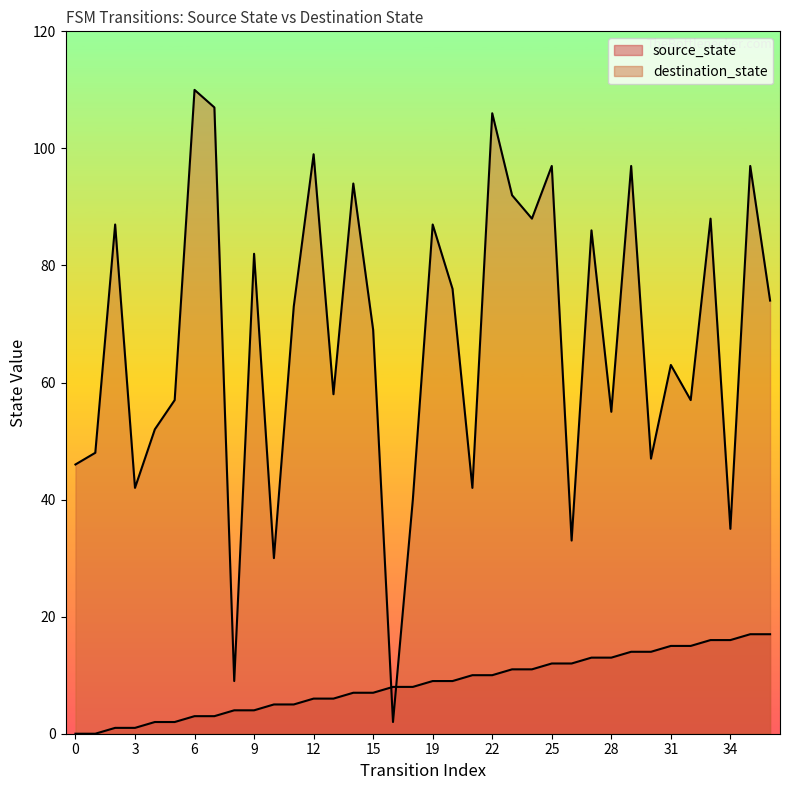

What is the difference between the source_state values at 31 and 19?

6